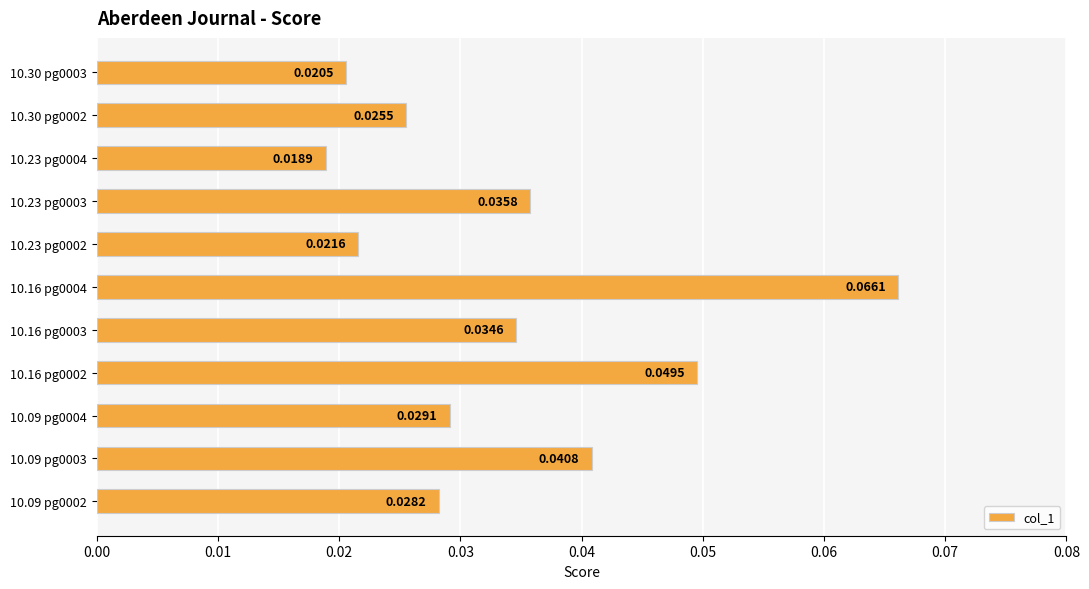

Rank the categories by value from lowest to highest.

10.23 pg0004, 10.30 pg0003, 10.23 pg0002, 10.30 pg0002, 10.09 pg0002, 10.09 pg0004, 10.16 pg0003, 10.23 pg0003, 10.09 pg0003, 10.16 pg0002, 10.16 pg0004